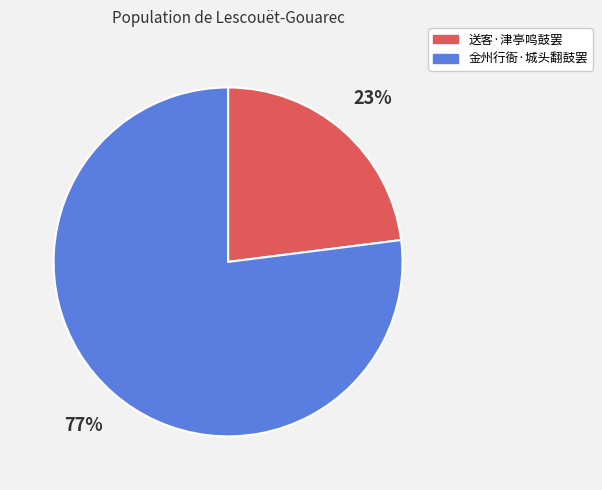

To the nearest percent, what is the difference between the largest and smallest slice percentages?

54%